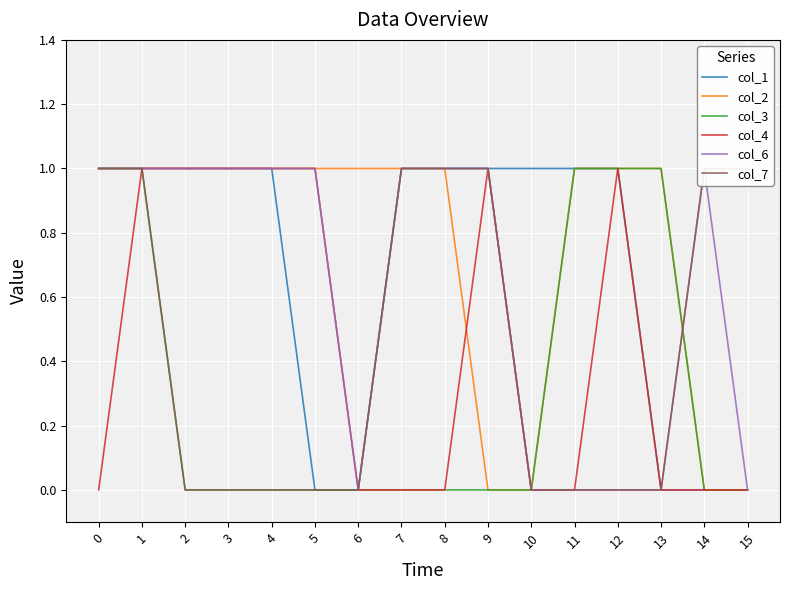

Reading left to right, transcribe all the data shown in this chart.

col_1: 0=1	1=1	2=1	3=1	4=1	5=0	6=0	7=1	8=1	9=1	10=1	11=1	12=1	13=0	14=0	15=0
col_2: 0=1	1=1	2=1	3=1	4=1	5=1	6=1	7=1	8=1	9=0	10=0	11=1	12=1	13=1	14=0	15=0
col_3: 0=1	1=1	2=0	3=0	4=0	5=0	6=0	7=0	8=0	9=0	10=0	11=1	12=1	13=1	14=0	15=0
col_4: 0=0	1=1	2=1	3=1	4=1	5=1	6=0	7=0	8=0	9=1	10=0	11=0	12=1	13=0	14=0	15=0
col_6: 0=1	1=1	2=1	3=1	4=1	5=1	6=0	7=1	8=1	9=1	10=0	11=0	12=0	13=0	14=1	15=0
col_7: 0=1	1=1	2=0	3=0	4=0	5=0	6=0	7=1	8=1	9=1	10=0	11=0	12=0	13=0	14=1	15=1